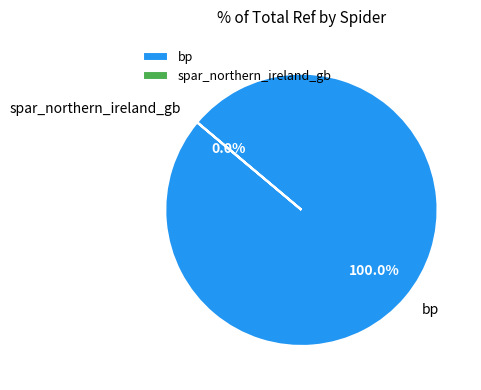

The bp slice represents 100% of the pie. True or false?

True